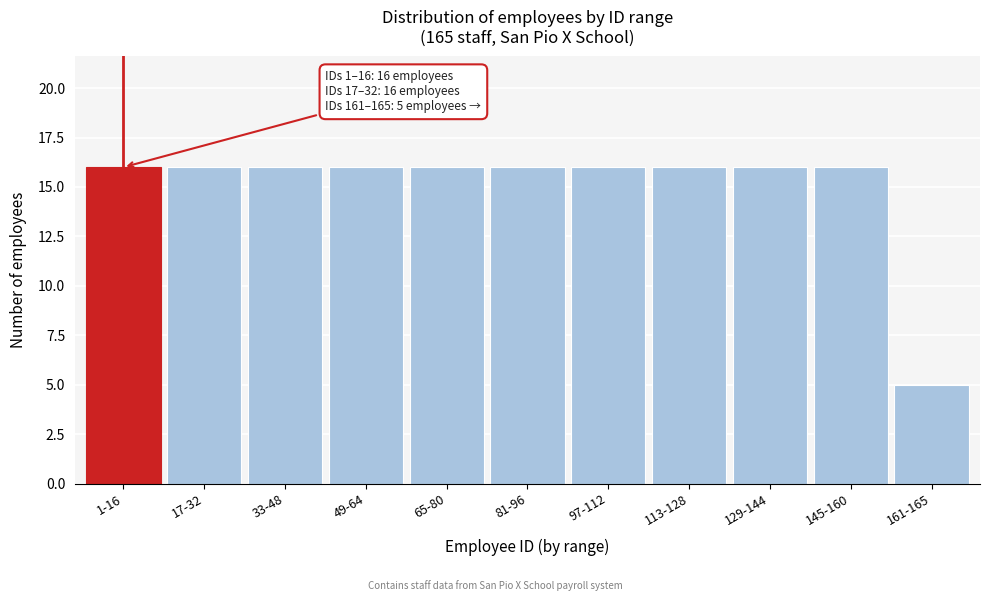

Reading left to right, transcribe all the data shown in this chart.

16	16	16	16	16	16	16	16	16	16	5